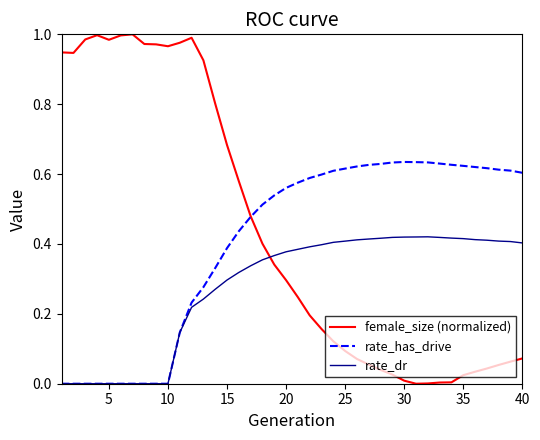

True or false: female_size (normalized) and rate_dr intersect in this chart.

True